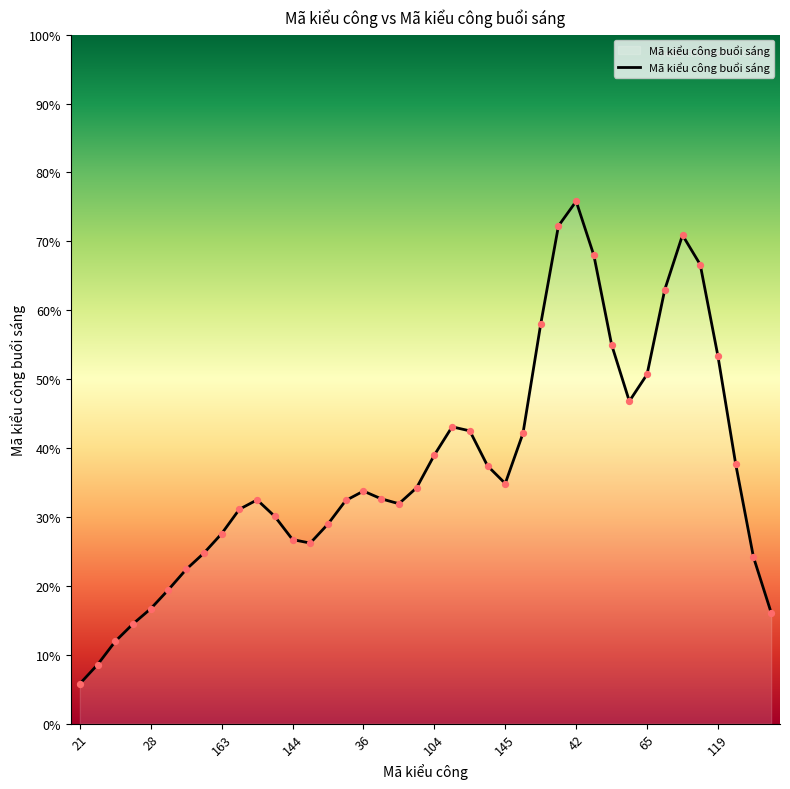

What is the maximum value shown in the chart?

75.8